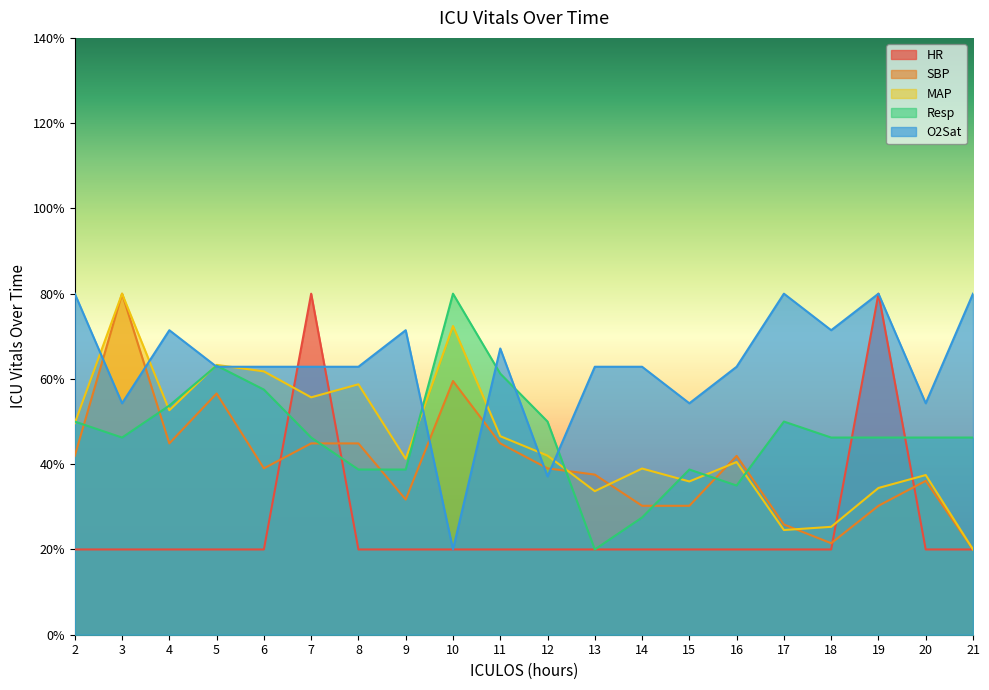

What is the lowest value of the SBP series?

20.0